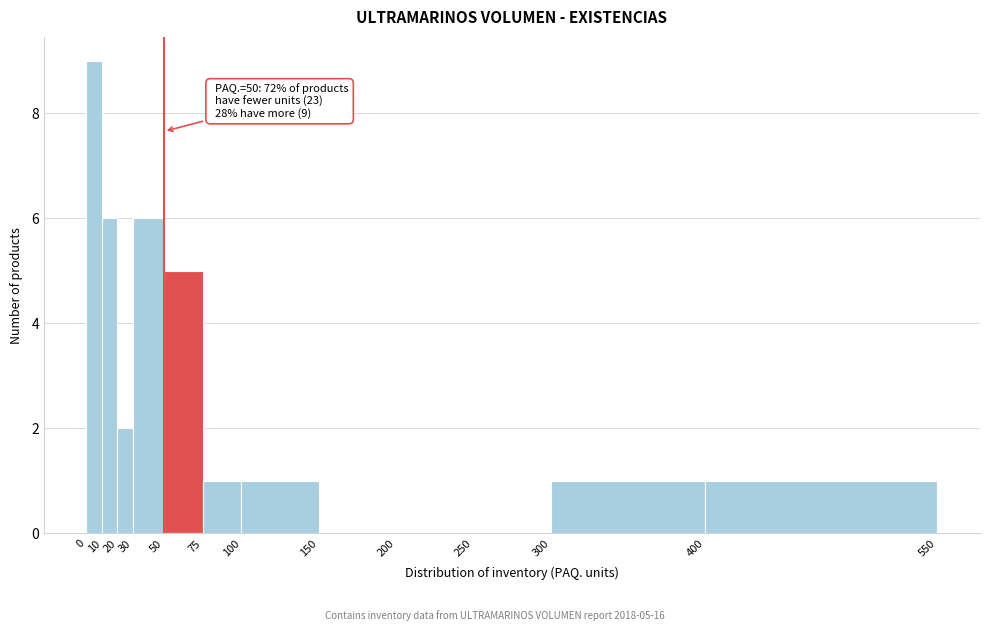

Which range on the x-axis has the tallest bar?

0 to 10